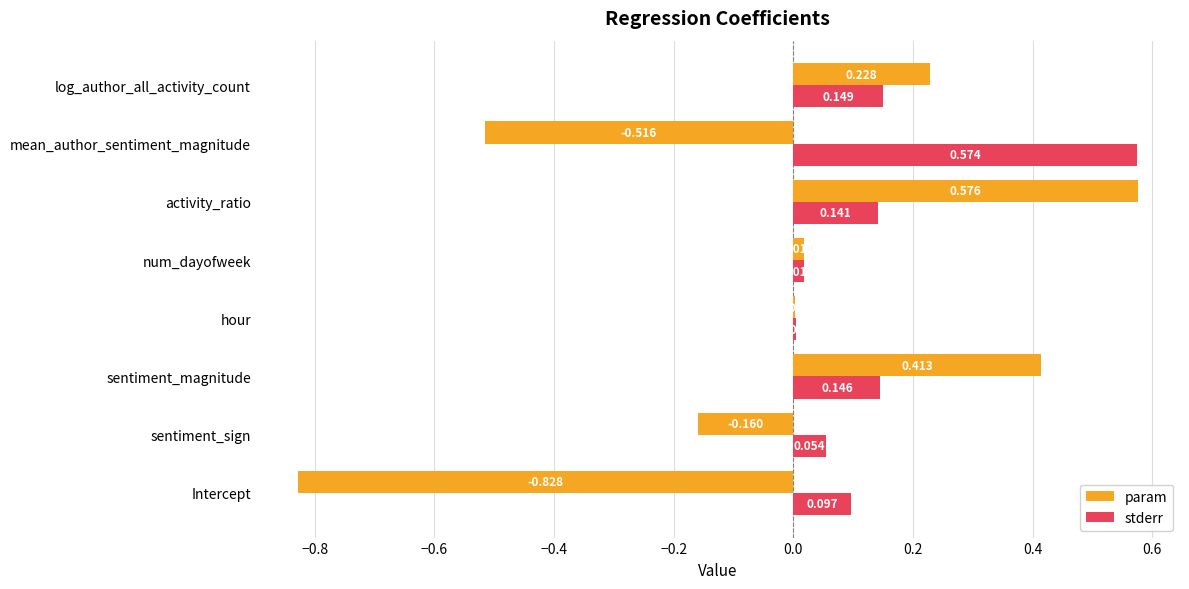

Which series has the largest total across all categories?

stderr